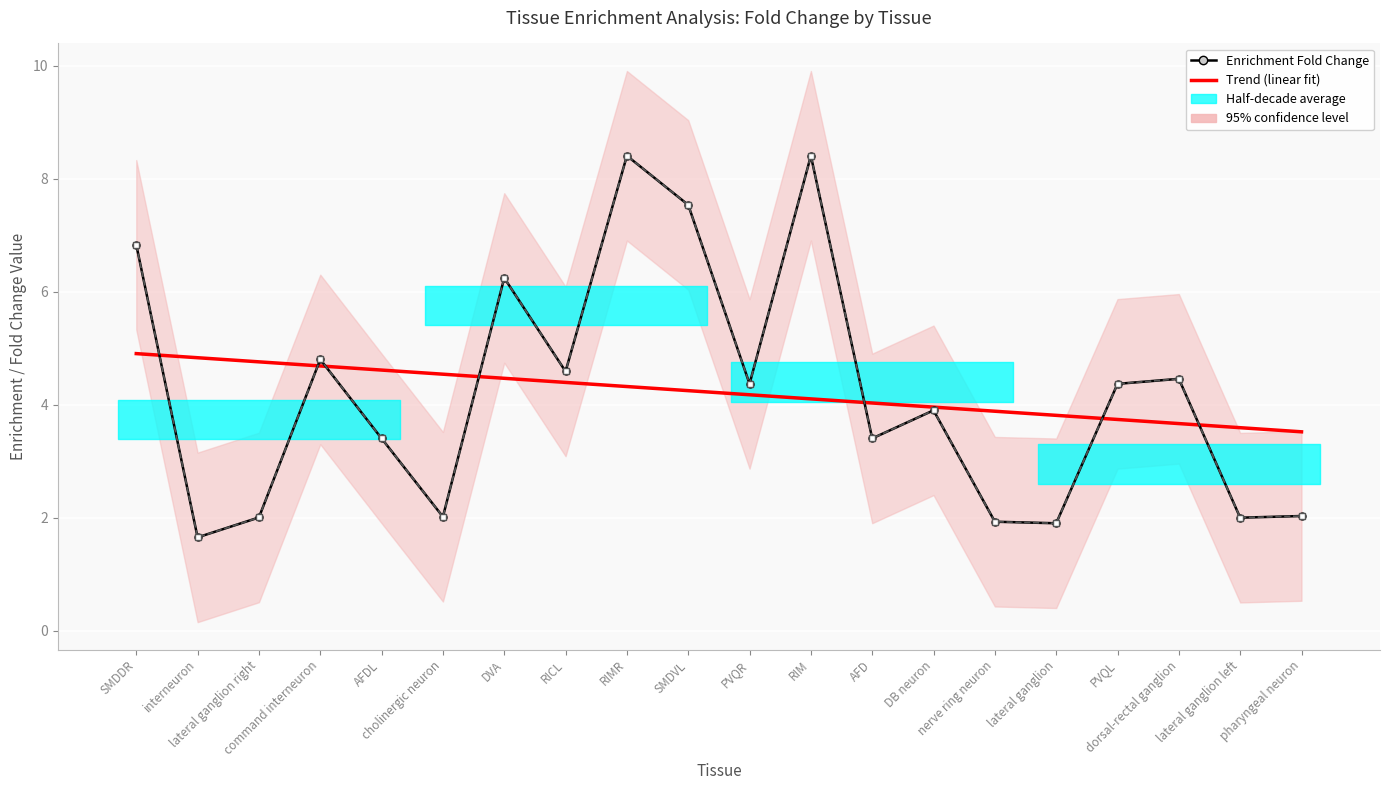

What is the sum of the Fold Change values at RICL and command interneuron?

9.4